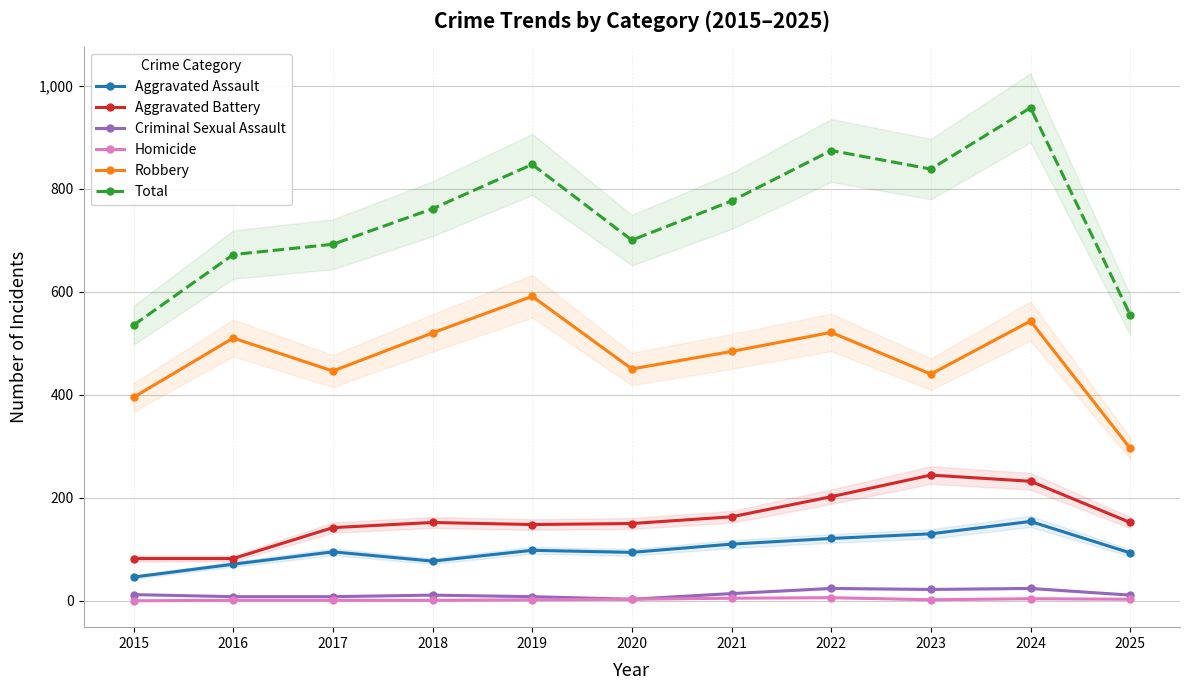

Reading right to left, what are all the values shown in this chart?

Aggravated Assault: 2025=93	2024=154	2023=130	2022=121	2021=110	2020=94	2019=98	2018=77	2017=95	2016=71	2015=46
Aggravated Battery: 2025=152	2024=232	2023=244	2022=202	2021=163	2020=150	2019=148	2018=152	2017=142	2016=82	2015=82
Criminal Sexual Assault: 2025=11	2024=24	2023=22	2022=24	2021=14	2020=3	2019=8	2018=11	2017=8	2016=8	2015=12
Homicide: 2025=3	2024=4	2023=2	2022=6	2021=5	2020=3	2019=2	2018=1	2017=1	2016=1	2015=0
Robbery: 2025=296	2024=543	2023=440	2022=521	2021=484	2020=450	2019=591	2018=520	2017=446	2016=510	2015=395
Total: 2025=555	2024=957	2023=838	2022=874	2021=776	2020=700	2019=847	2018=761	2017=692	2016=672	2015=535